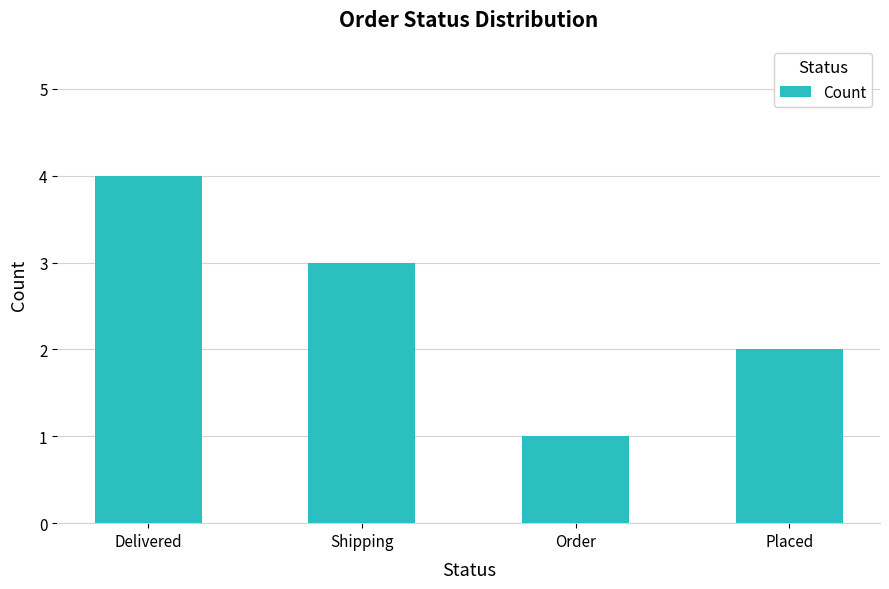

Which category has the highest value across all series?

Delivered